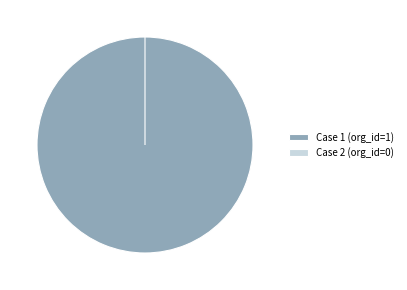

Which category has the smallest portion of the pie?

2